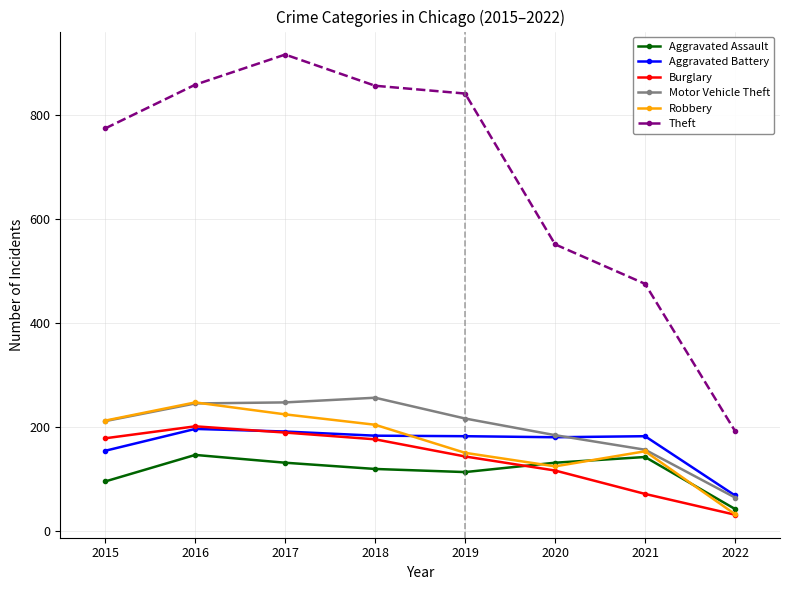

Where is the first local minimum for Robbery?

2020